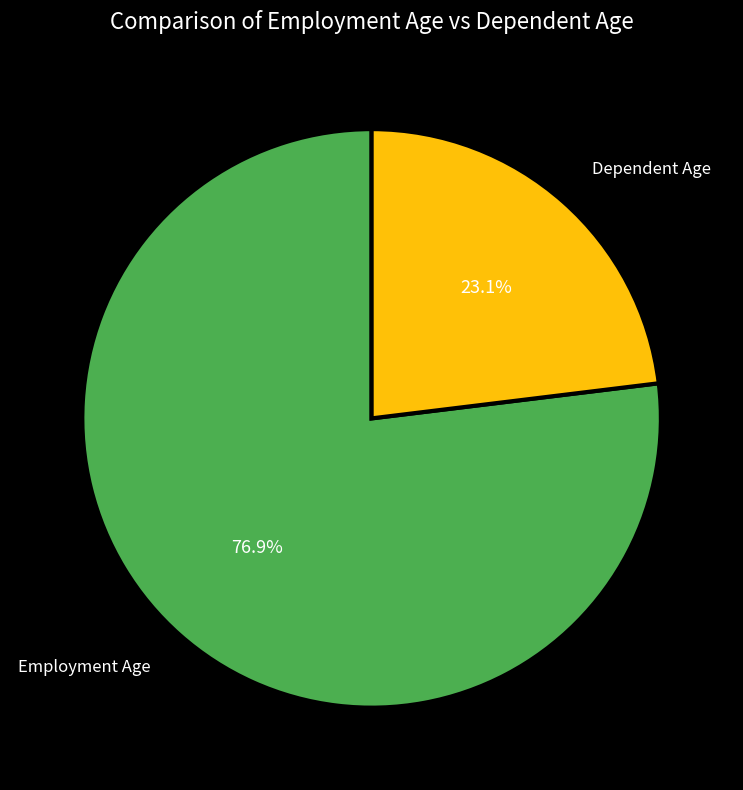

Approximately how many times larger is the value at Employment Age compared to Dependent Age?

3.3